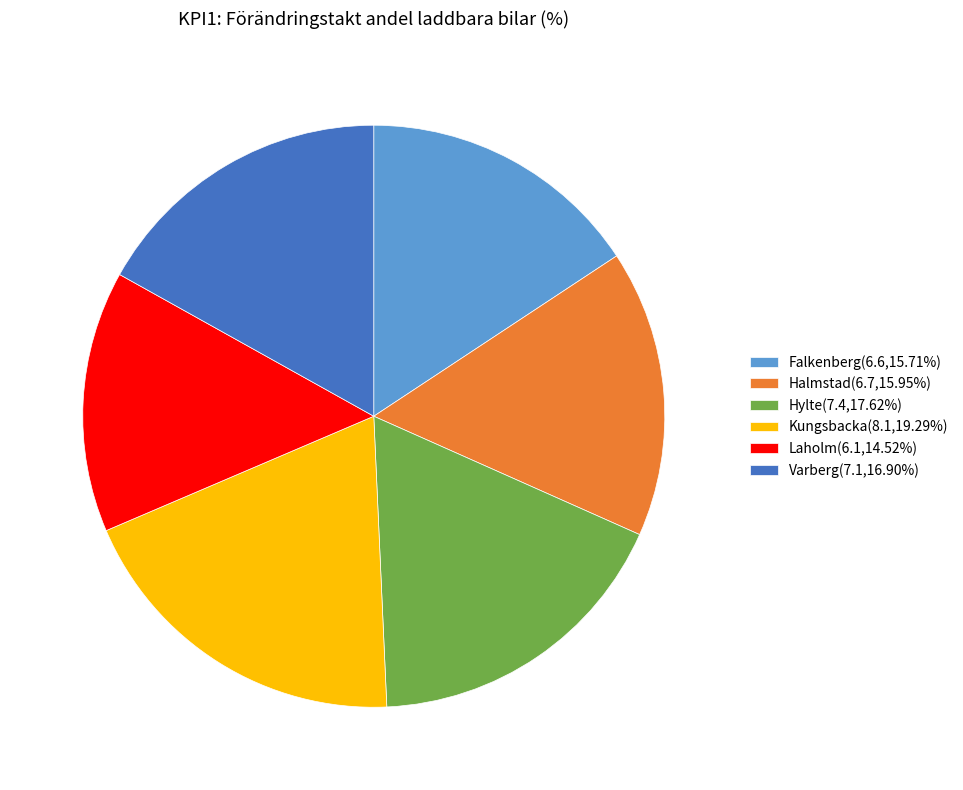

Is there a majority slice in this chart?

No